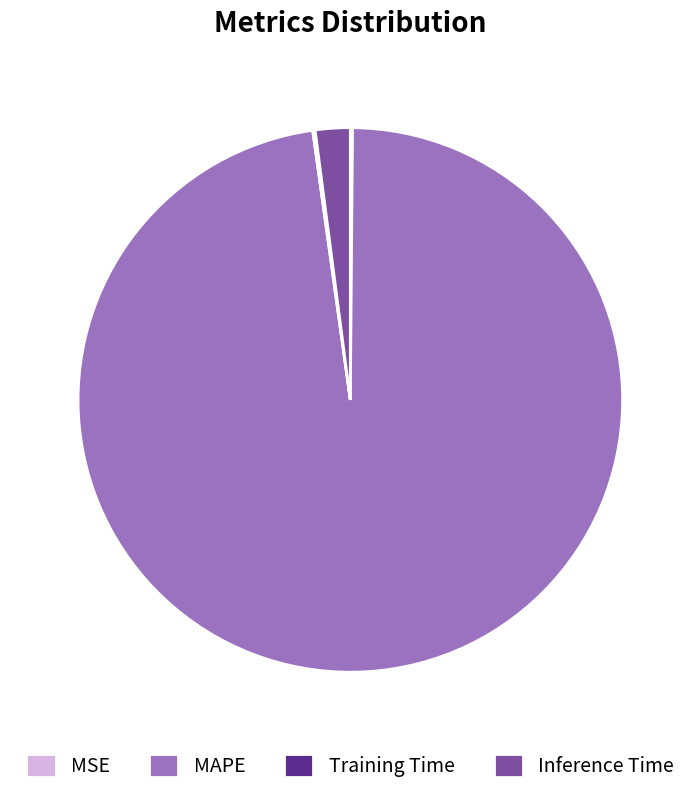

What is the majority slice?

MAPE